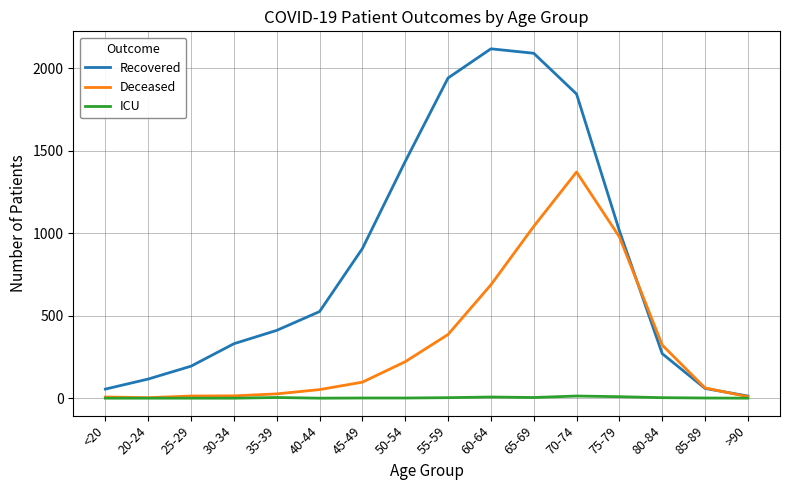

What is the greatest value displayed?

2118